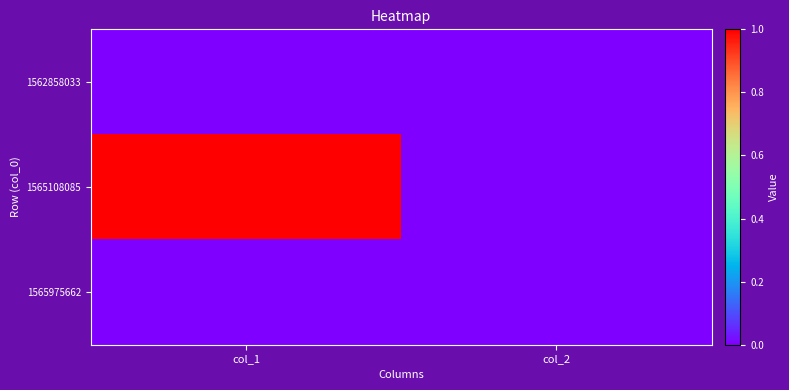

At which category is the sum across all series the highest?

col_1